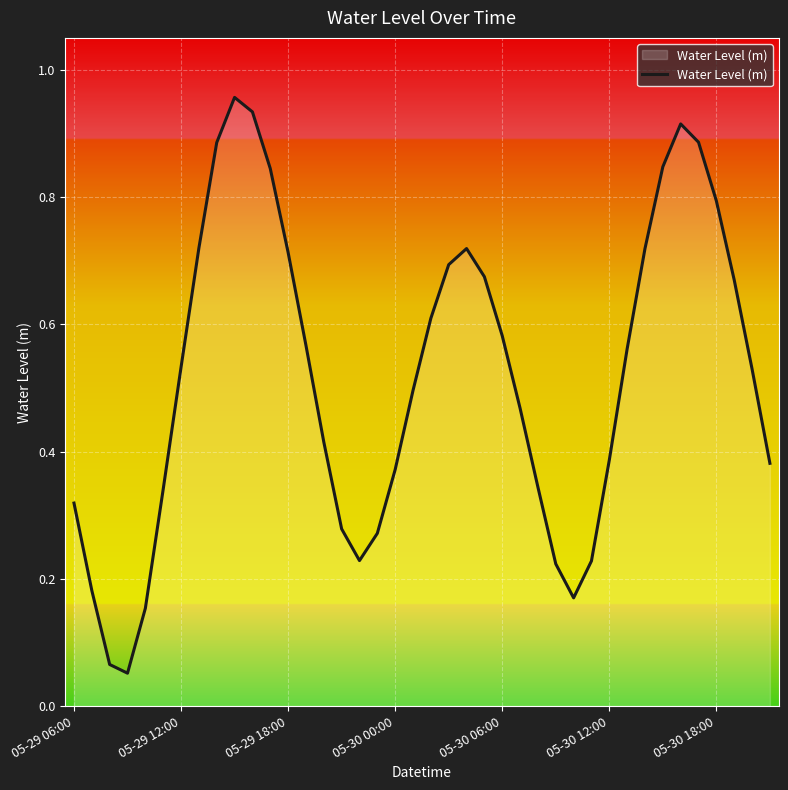

True or false: the data shows 0.9 at 05-30 06:00.

False